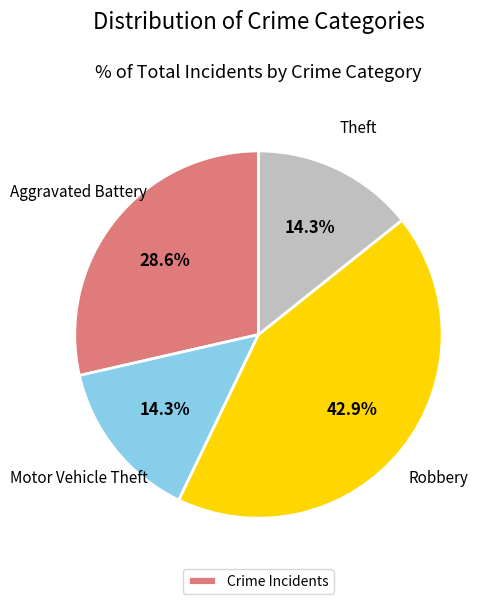

Is there a majority slice in this chart?

No